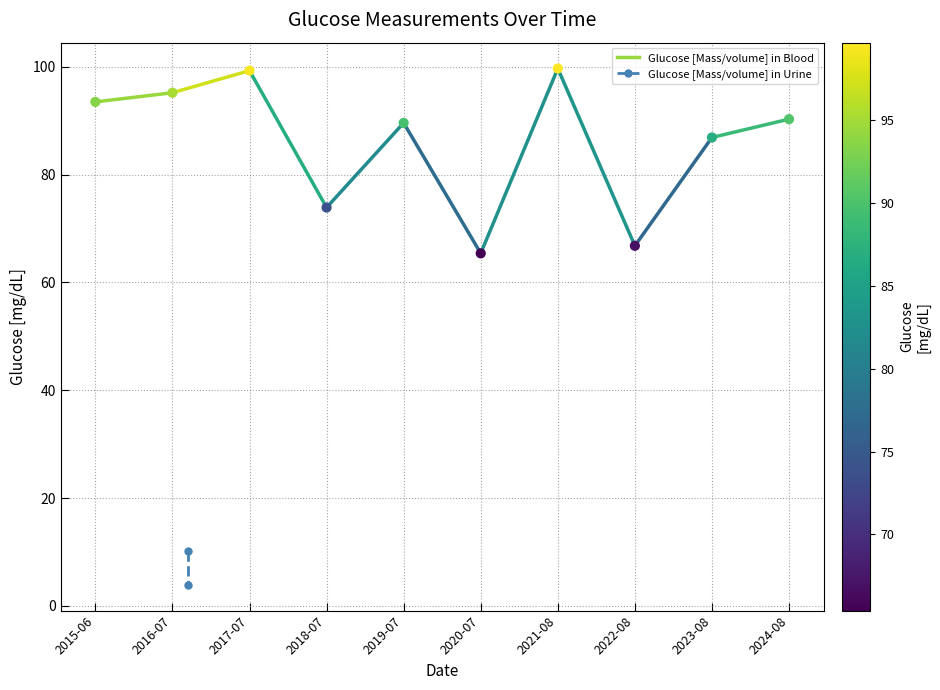

What Y value in the scatter plot is closest to 82?

86.9